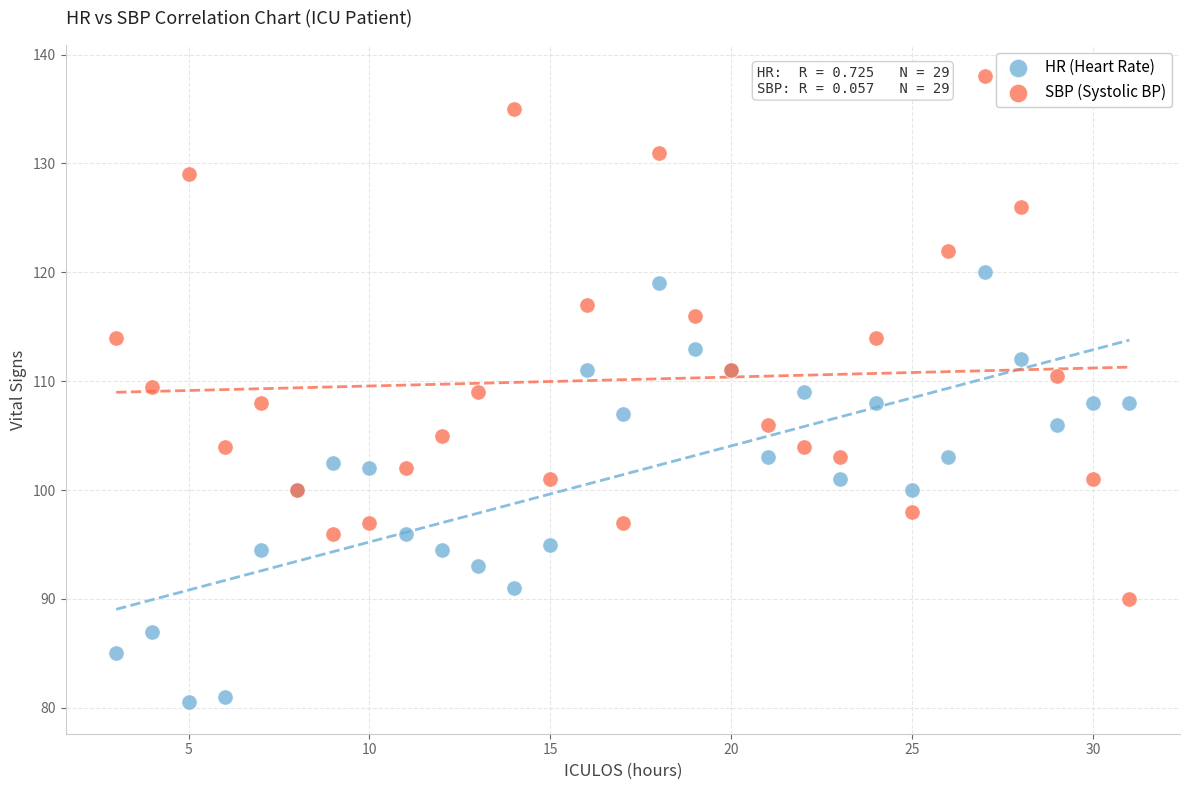

Which series has the largest Y range (max minus min)?

SBP (Systolic BP)